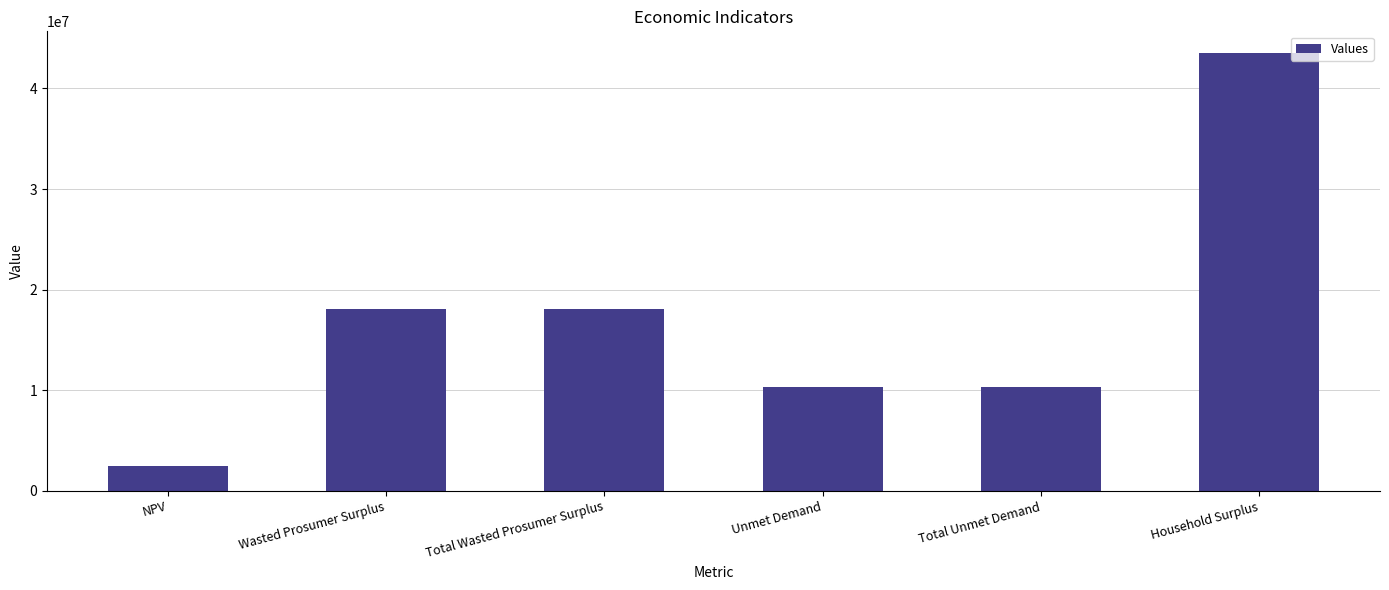

Is it true that the value at Total Unmet Demand is 10306685.9?

True